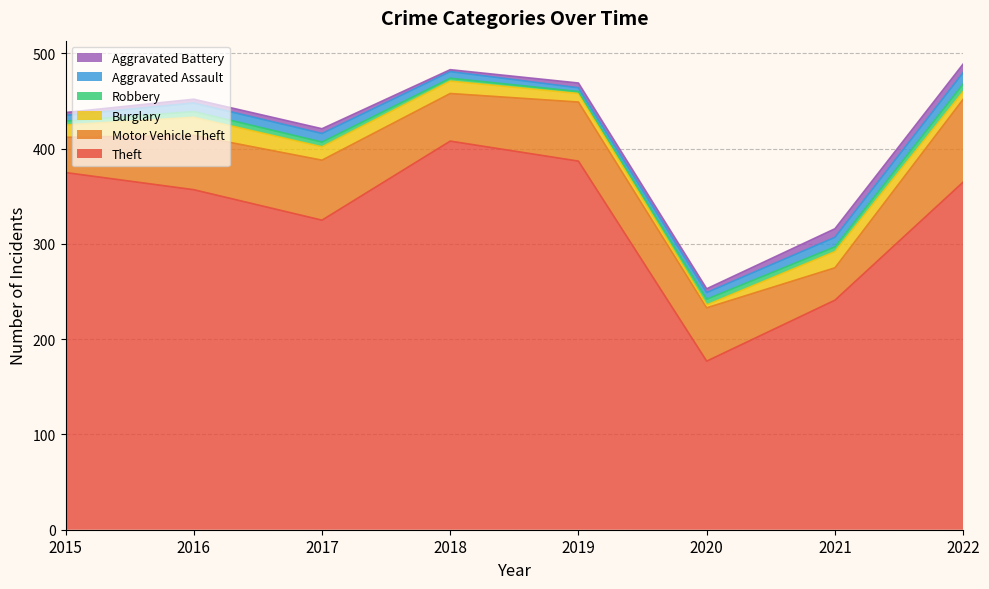

Rank the series by their maximum value, from highest to lowest.

Theft, Motor Vehicle Theft, Burglary, Aggravated Assault, Aggravated Battery, Robbery